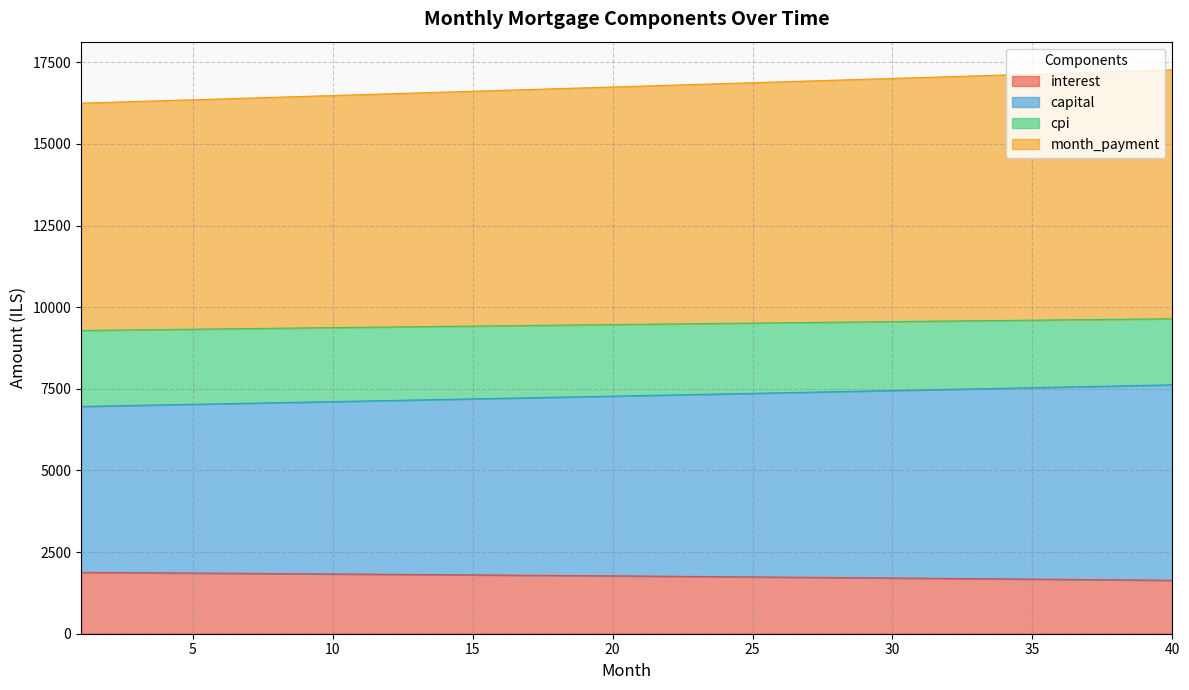

At which label does month_payment reach its peak?

40